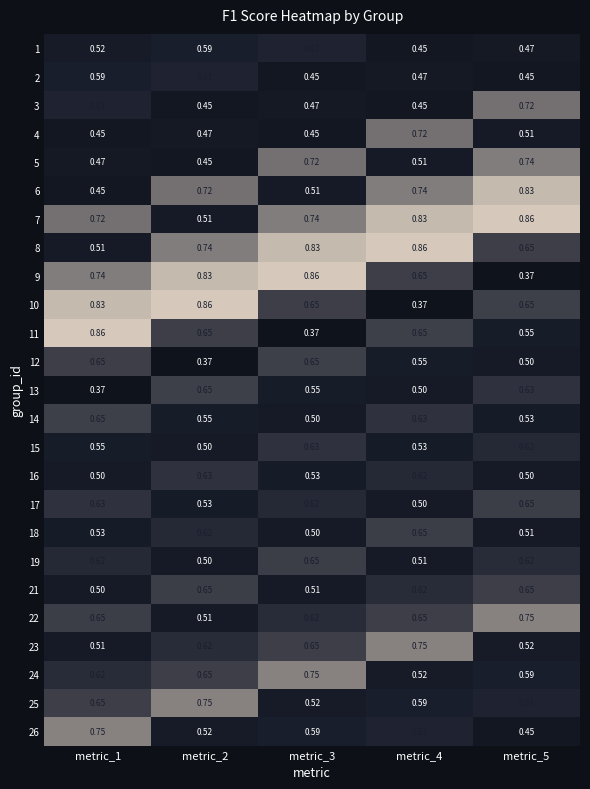

Is the value of 5 at metric_4 greater than the value of 1 at metric_2?

No